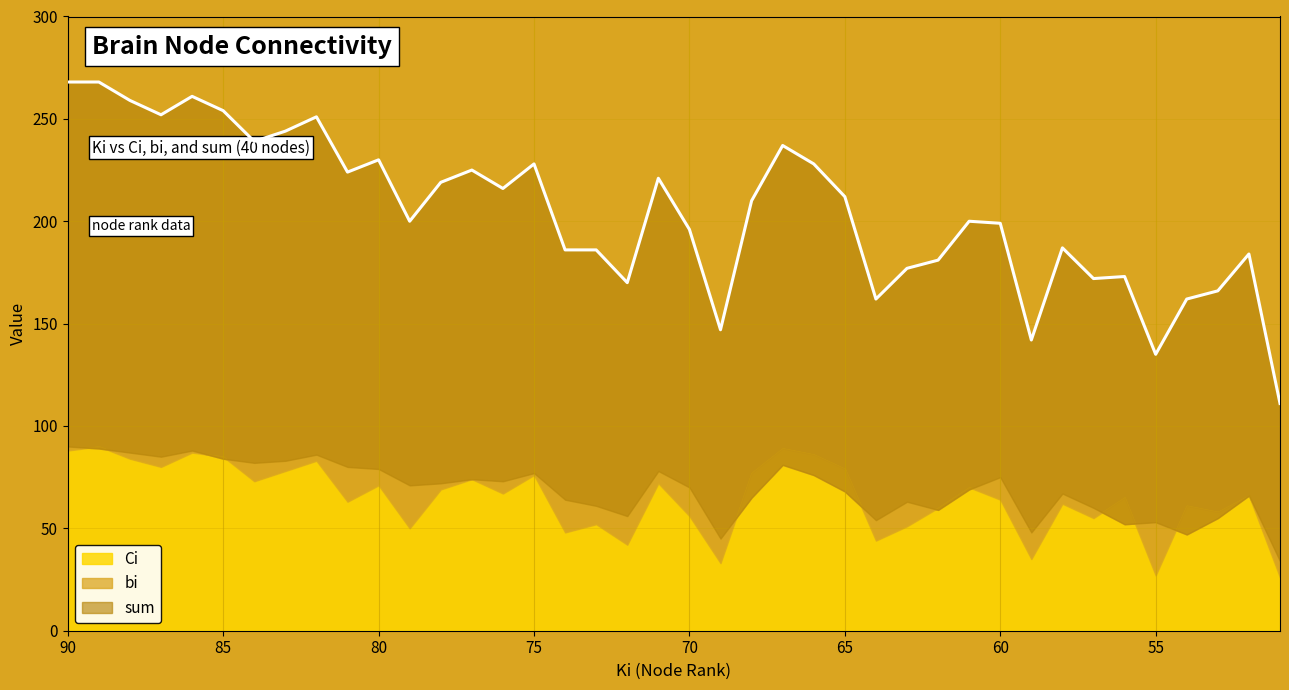

What is the value of the Ci point at the 21st from the left?

56